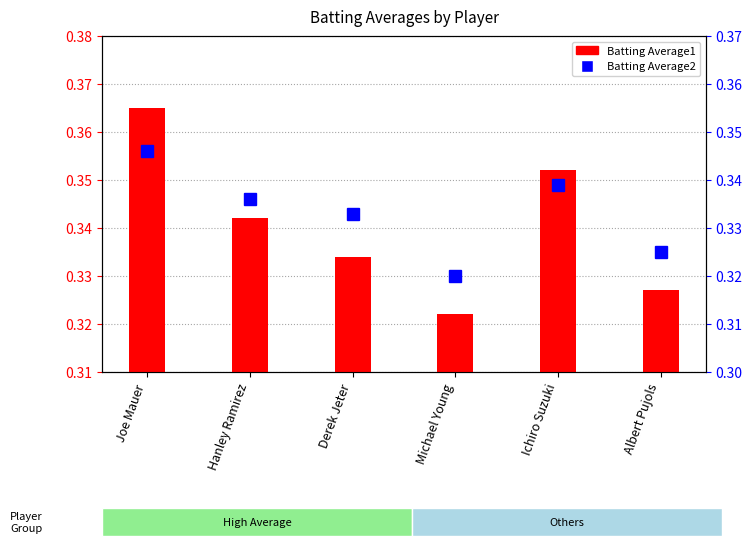

What is the label of the 1st bar from the right?

Albert Pujols